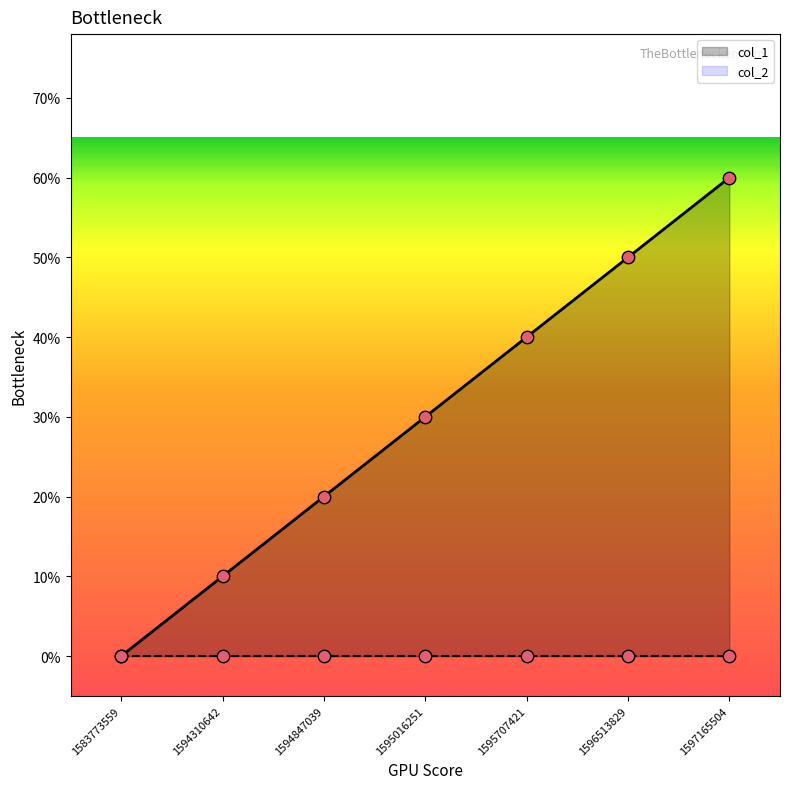

Between 1596513829 and 1595707421, which is larger?

1596513829